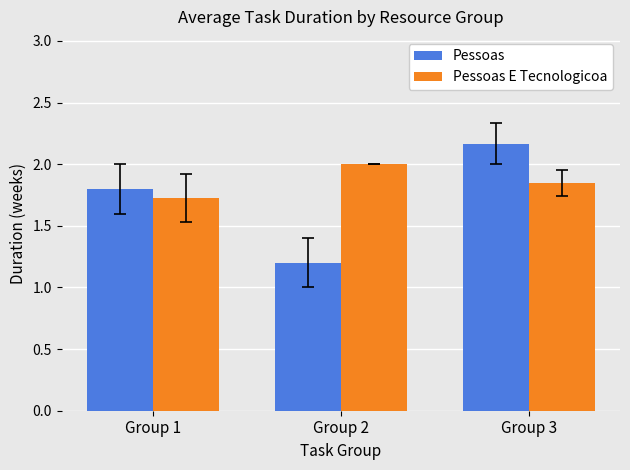

Which series has the largest range (max minus min)?

Pessoas